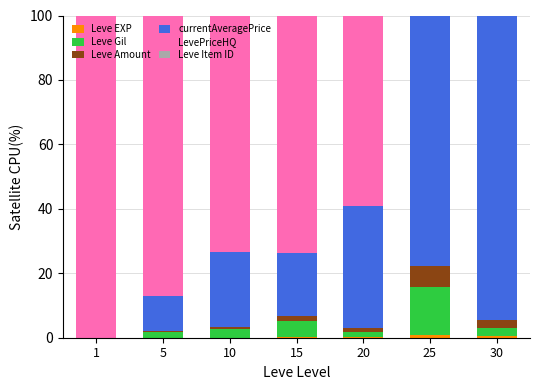

Is it true that Leve Amount equals 1.1 at 30?

False